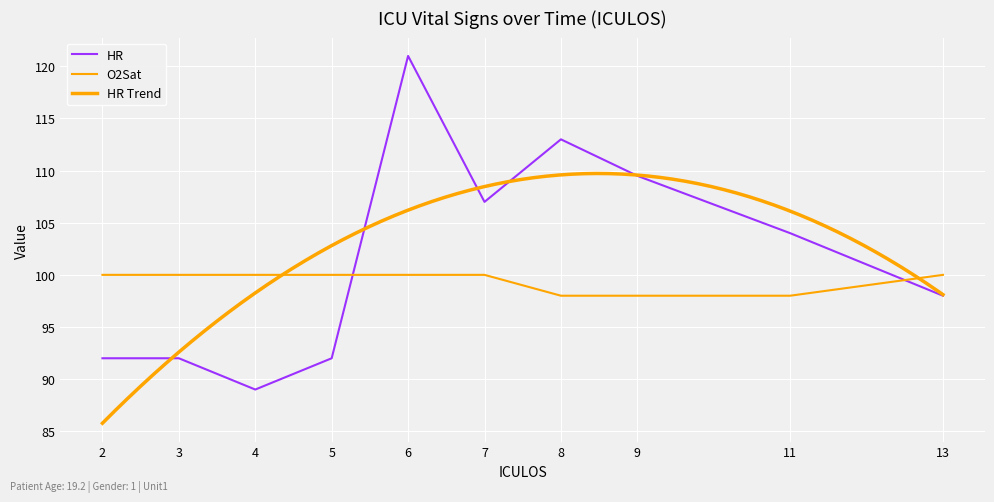

Does the chart display data point markers on the line(s)?

No